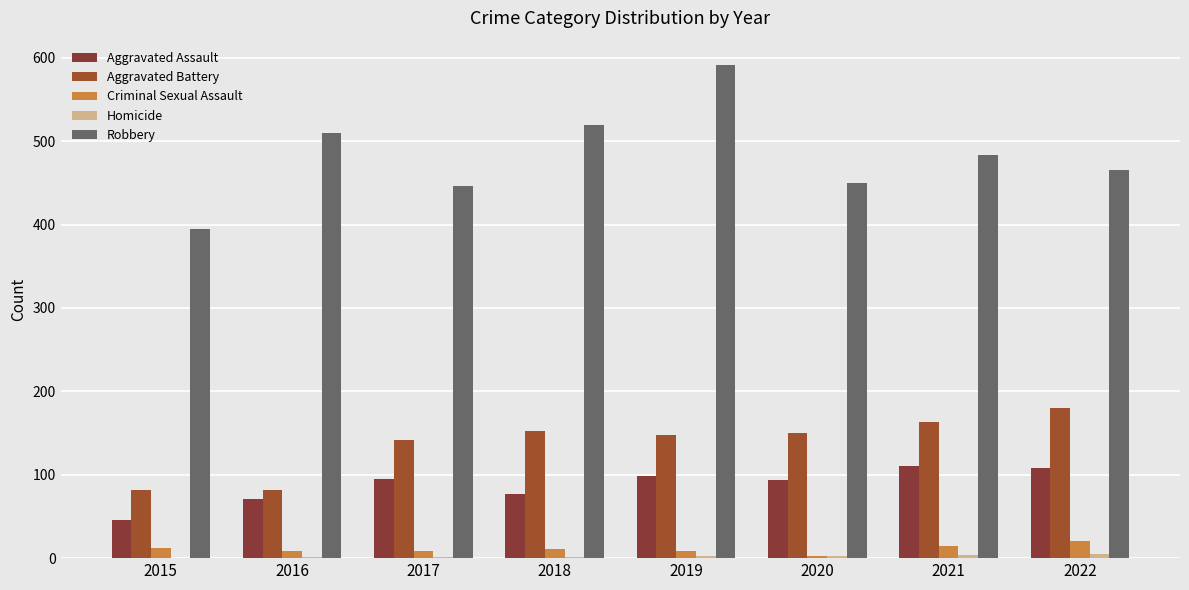

True or false: Criminal Sexual Assault has a value of 3 at 2016.

False